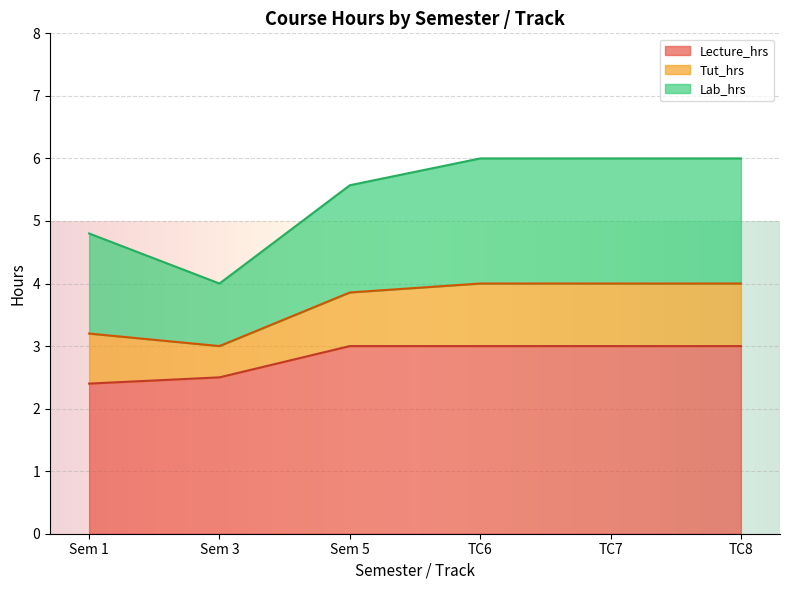

Which has a higher value, TC8 or 1?

TC8